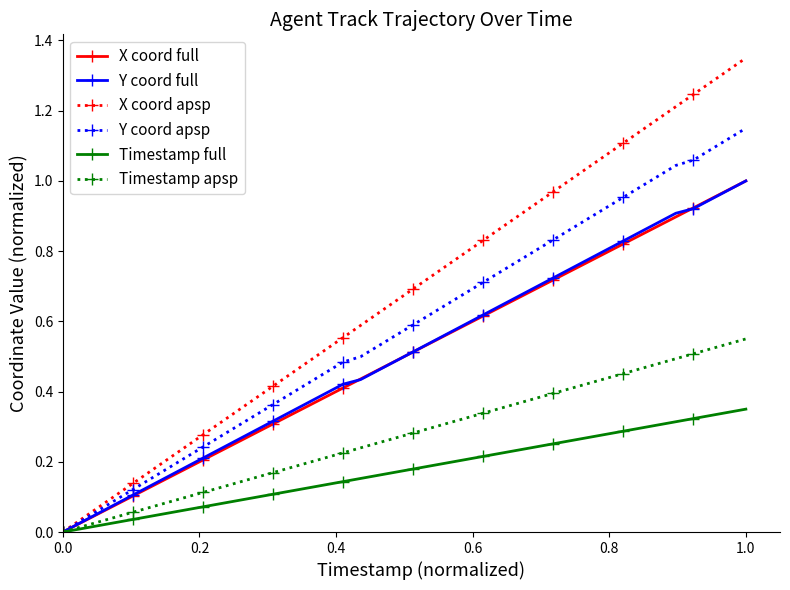

Which series has the largest range (max minus min)?

X coord apsp